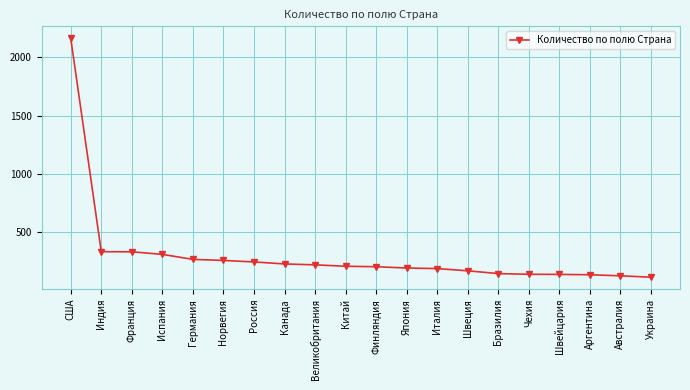

How many data points are less than 207?

10